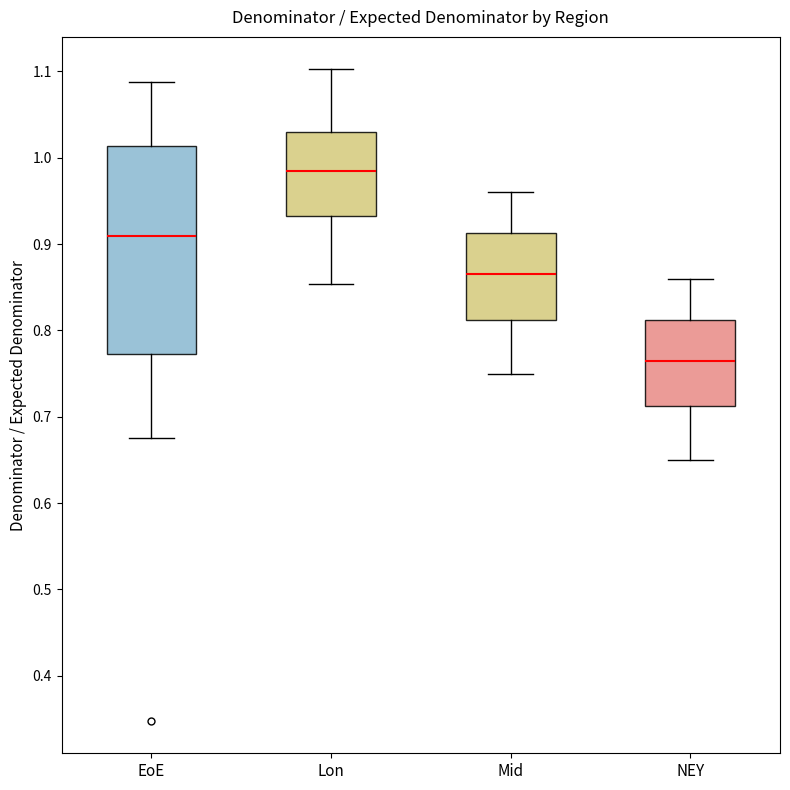

Which box's median line is the highest?

Lon